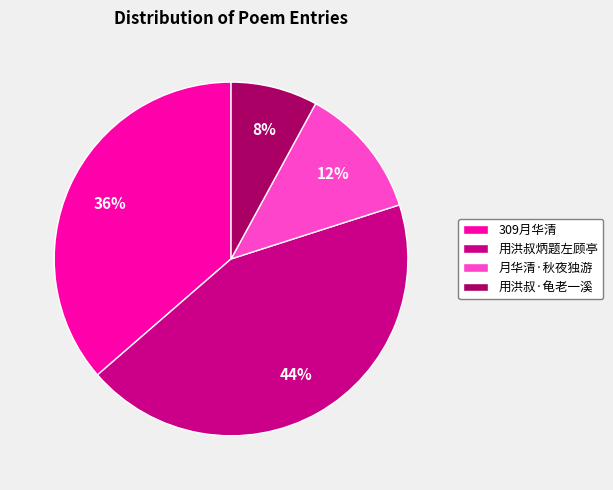

Combined, do 用洪叔·龟老一溪 and 用洪叔炳题左顾亭 account for over 50%?

Yes